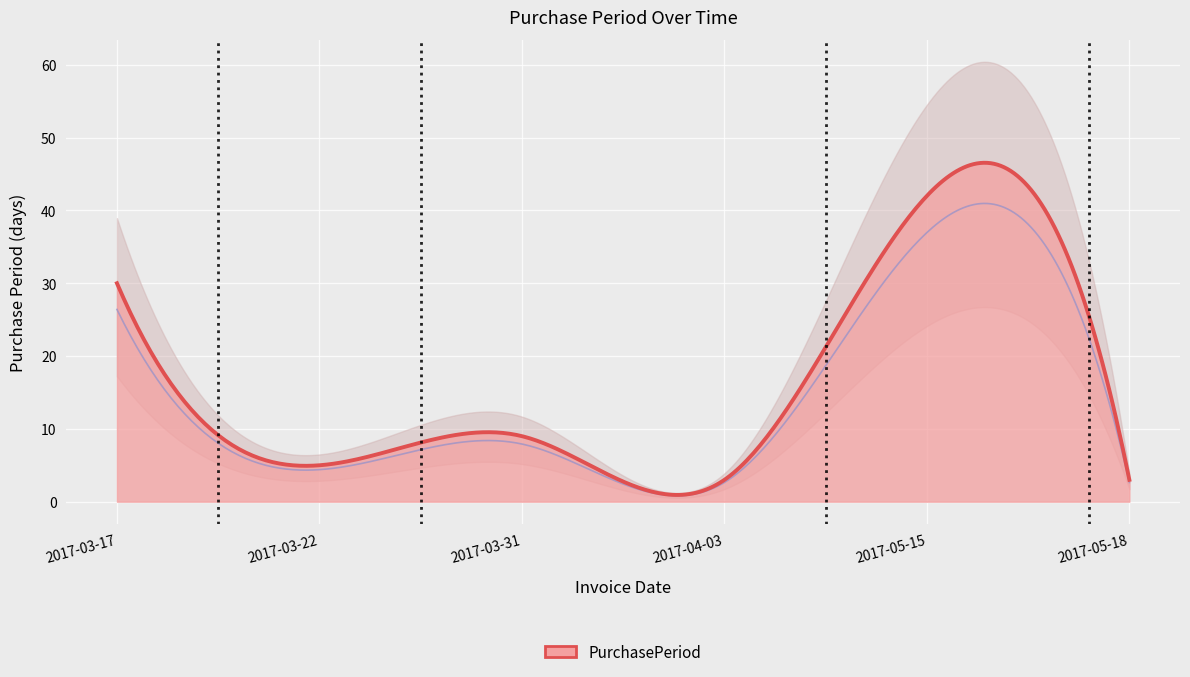

How many interior local valleys (lower than both neighbors) does the data have?

2